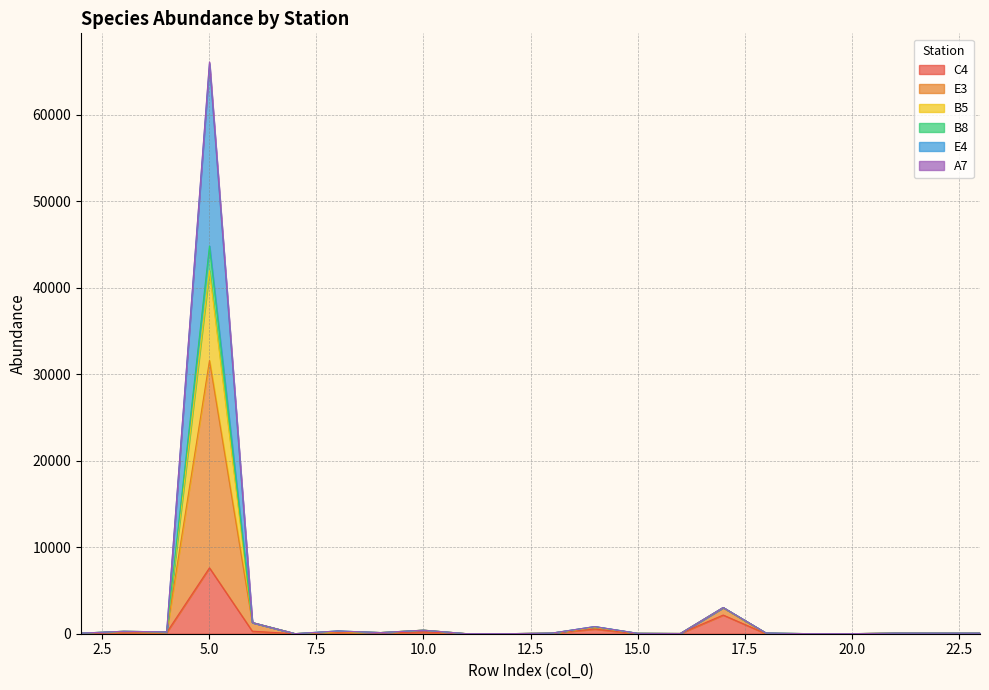

What is the value of the B5 point at the 18th from the left?

8